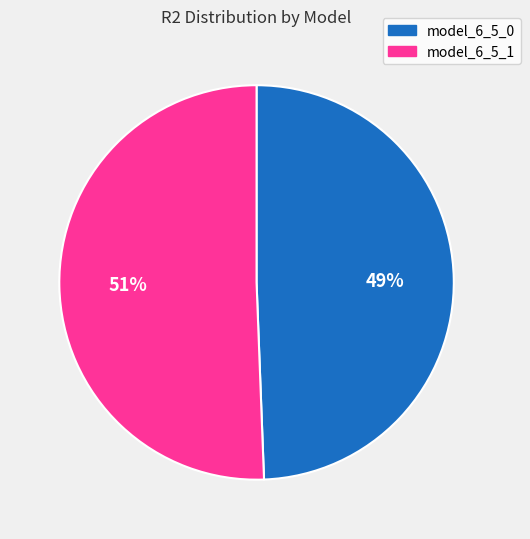

Does model_6_5_1 account for over 50% of the chart?

Yes